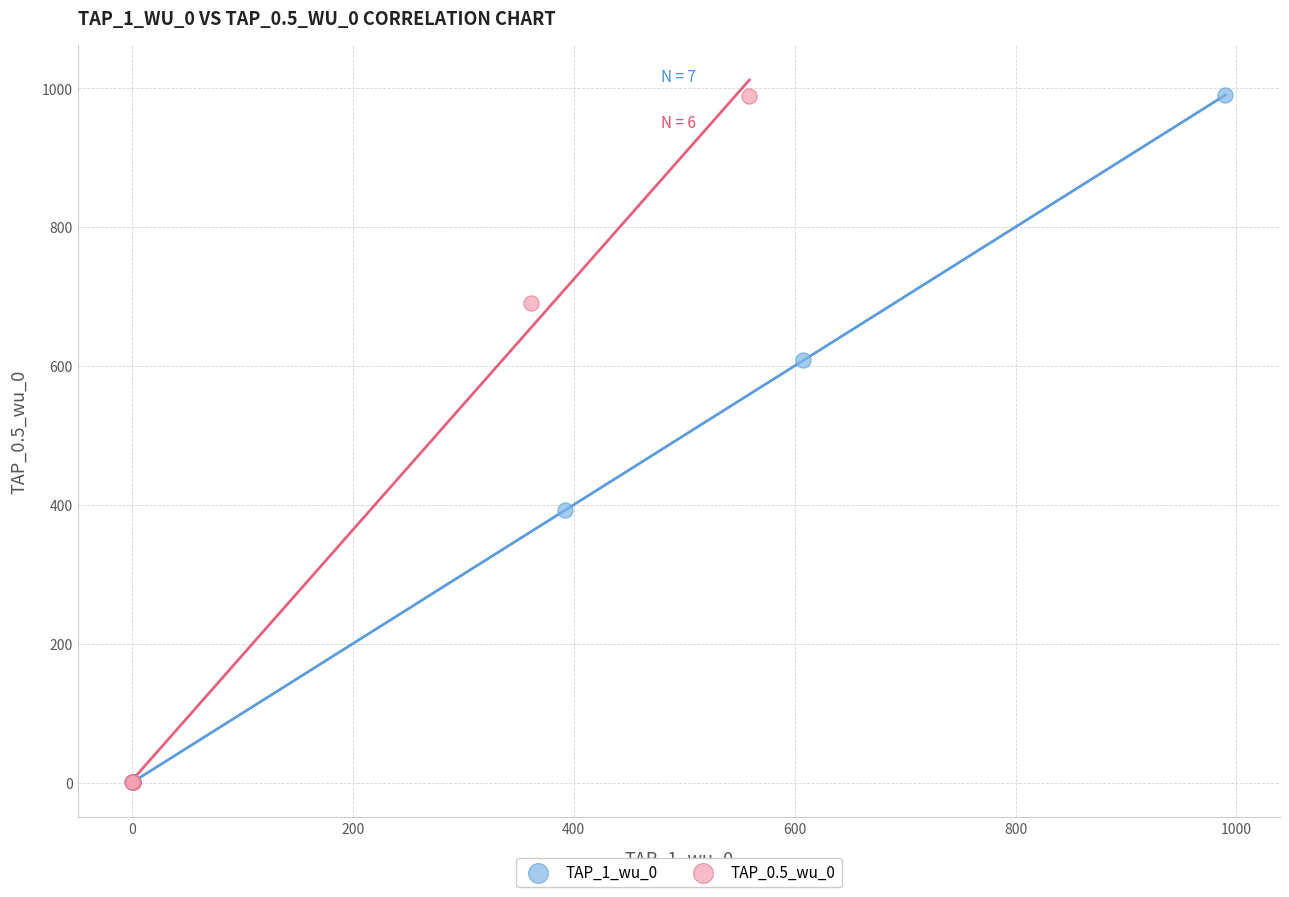

Which series has the widest spread of Y values?

TAP_1_wu_0